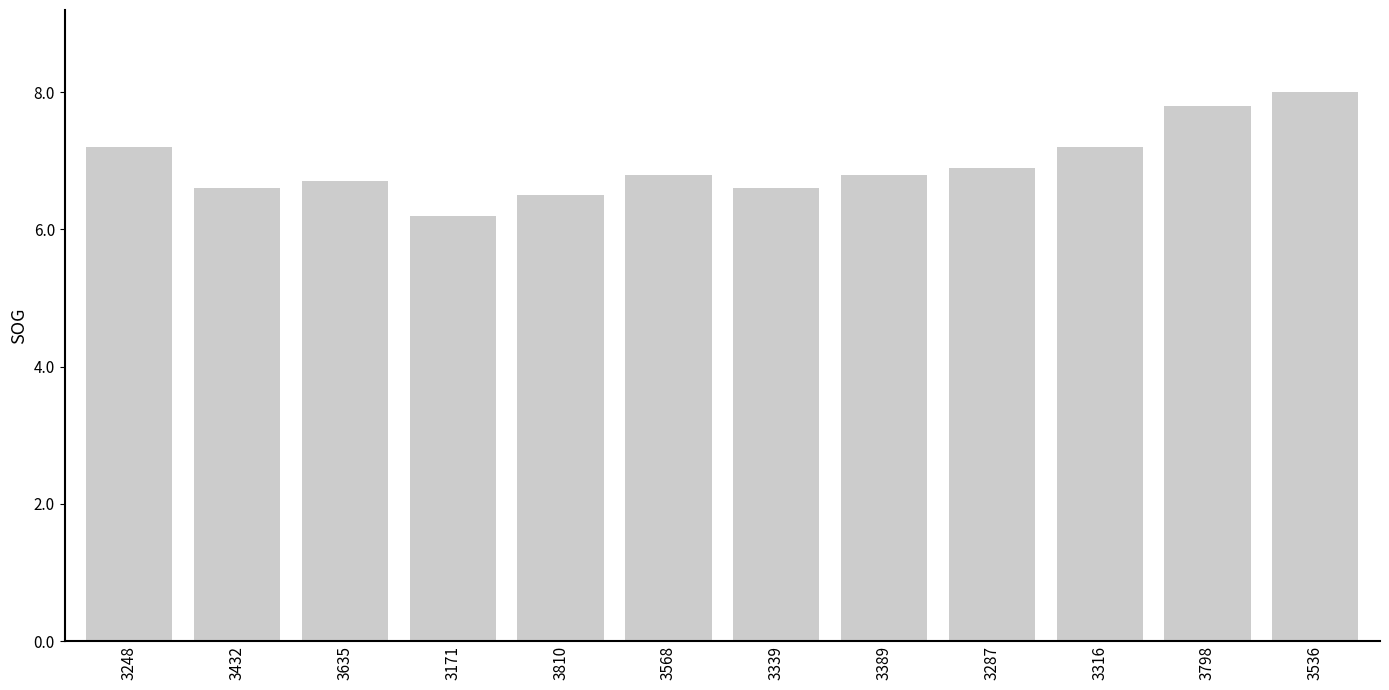

What is the smallest value displayed?

6.2